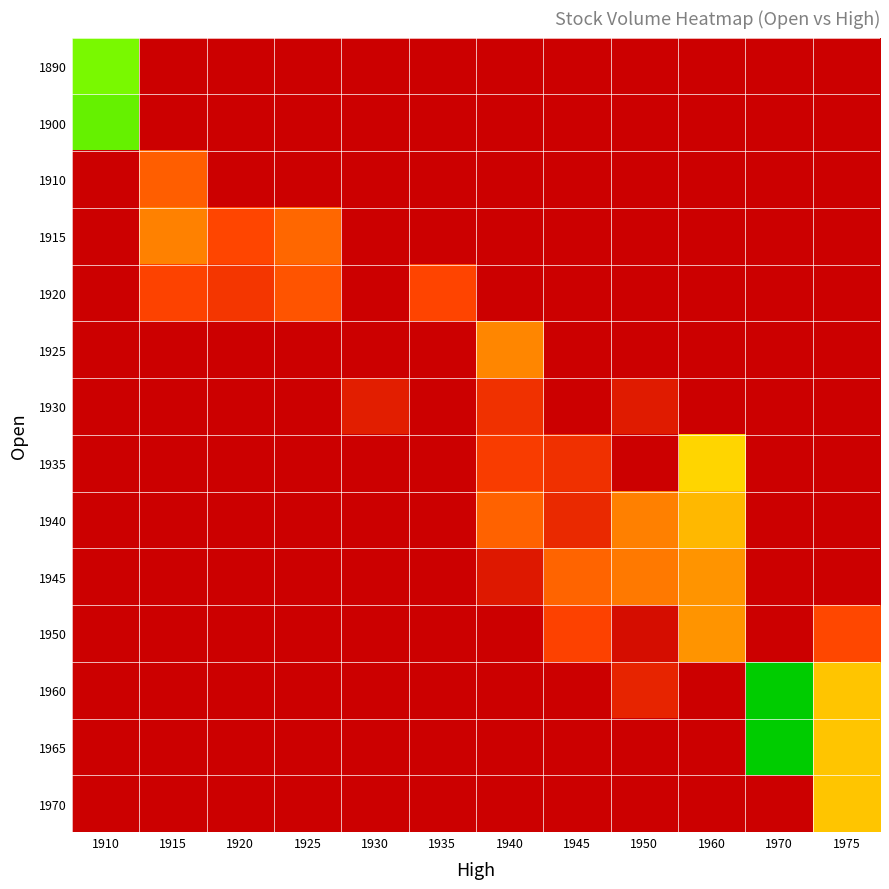

What is the spread (max minus min) of values at 1935?

5245